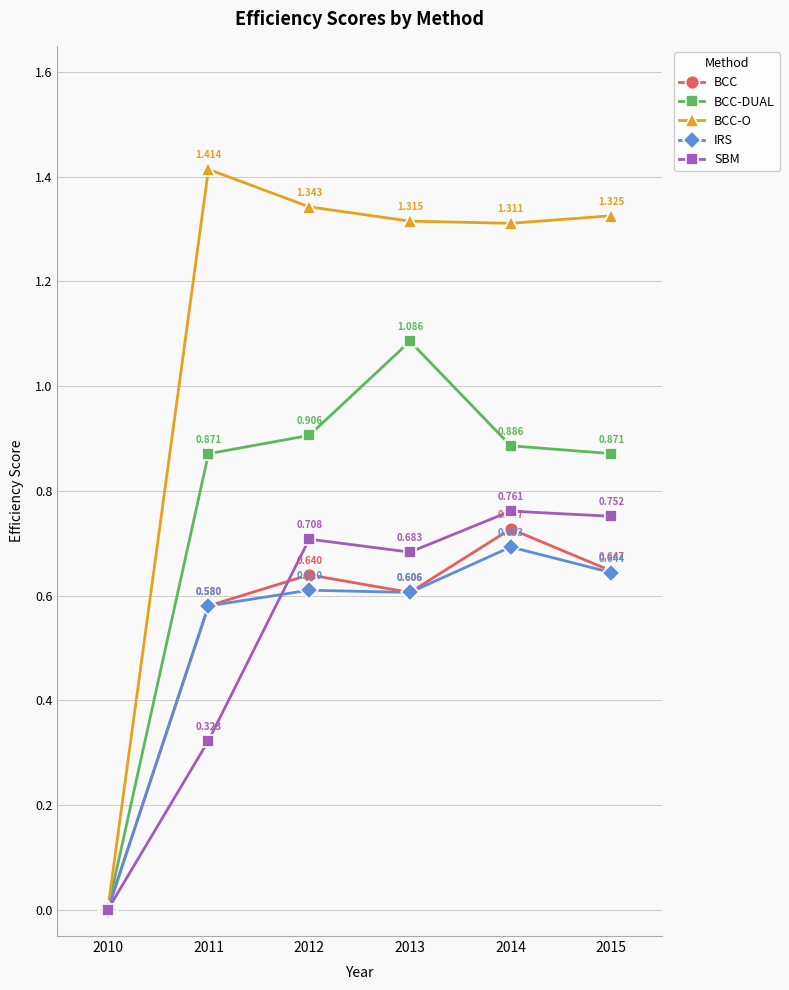

What are all the series names shown in the legend?

BCC, BCC-DUAL, BCC-O, IRS, SBM